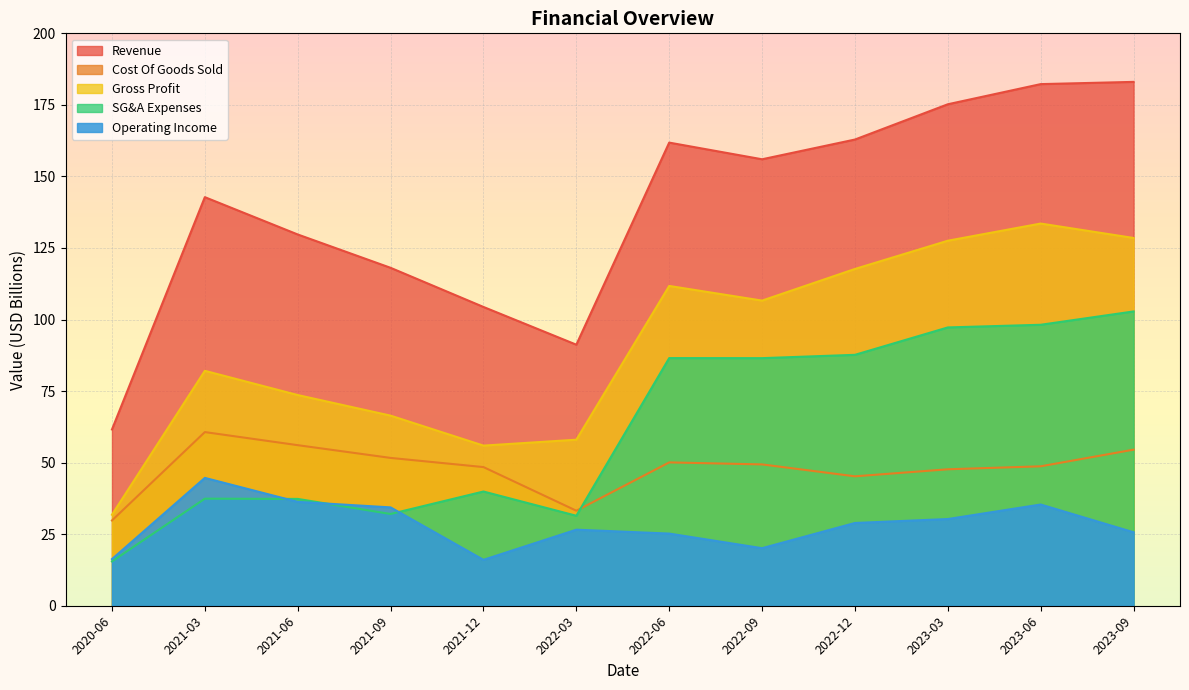

What are all the series names shown in the legend?

Revenue, Cost Of Goods Sold, Gross Profit, SG&A Expenses, Operating Income